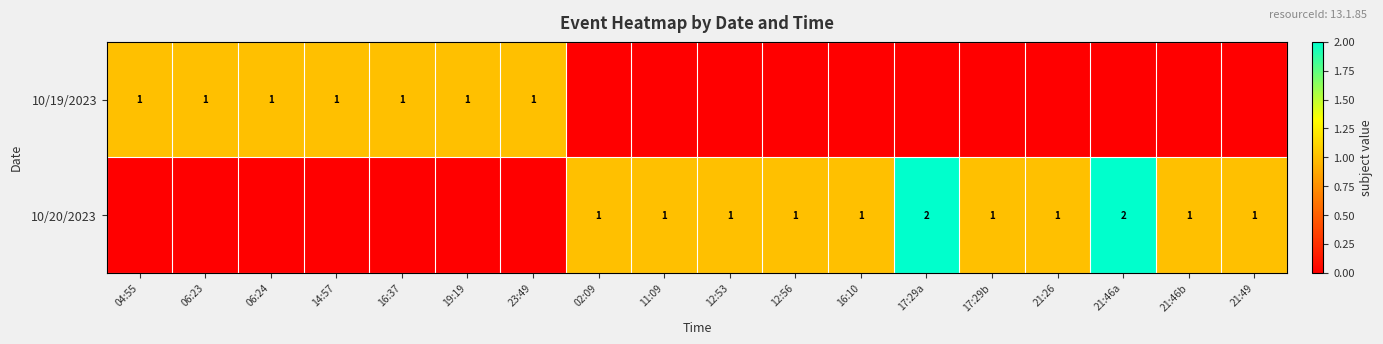

The 10/20/2023 series shows 1 at 12:53. True or false?

True